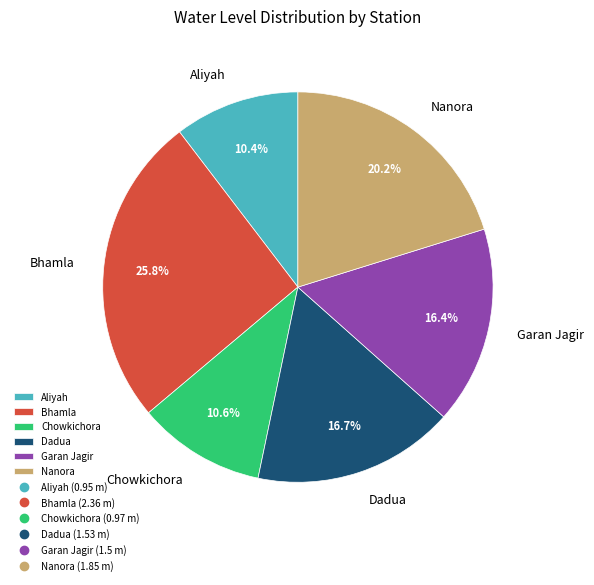

What is the largest slice in the pie chart?

Bhamla